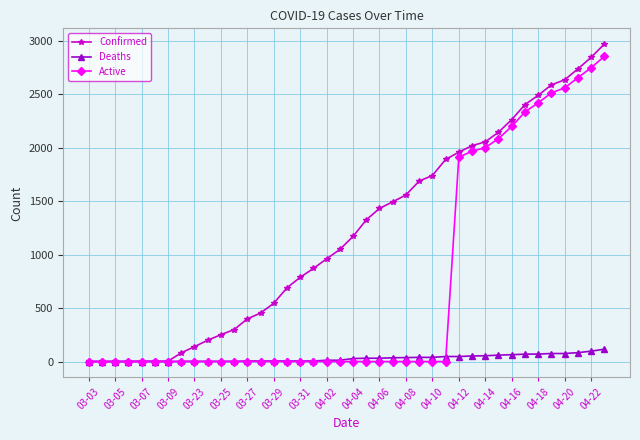

What is the greatest value displayed?

2970